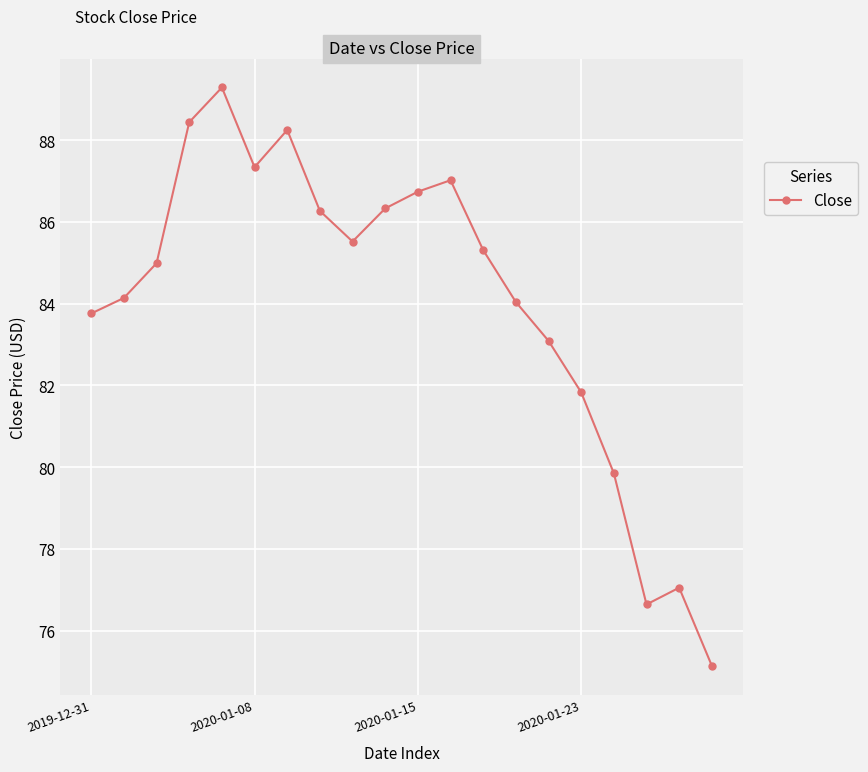

What is the maximum value shown in the chart?

89.3